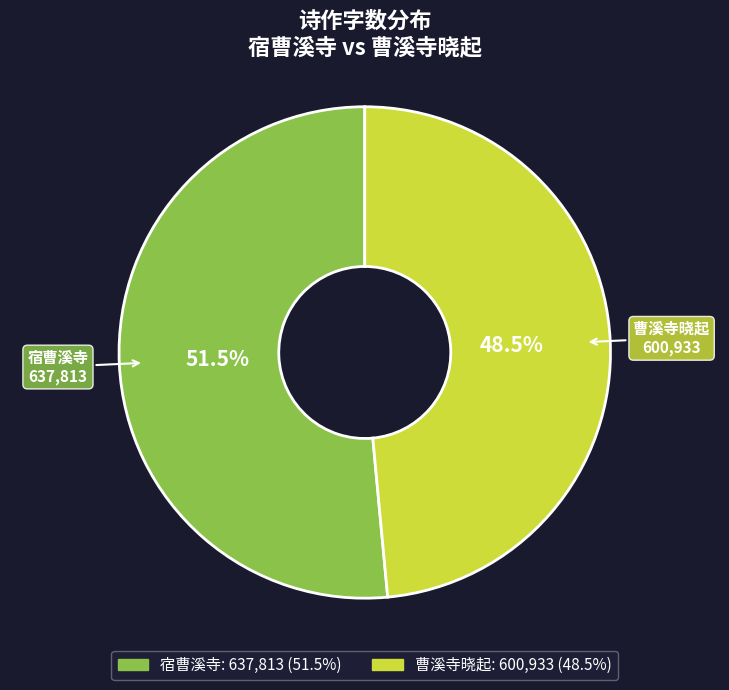

What is the ratio of the value at 曹溪寺晓起 to the value at 宿曹溪寺?

0.9